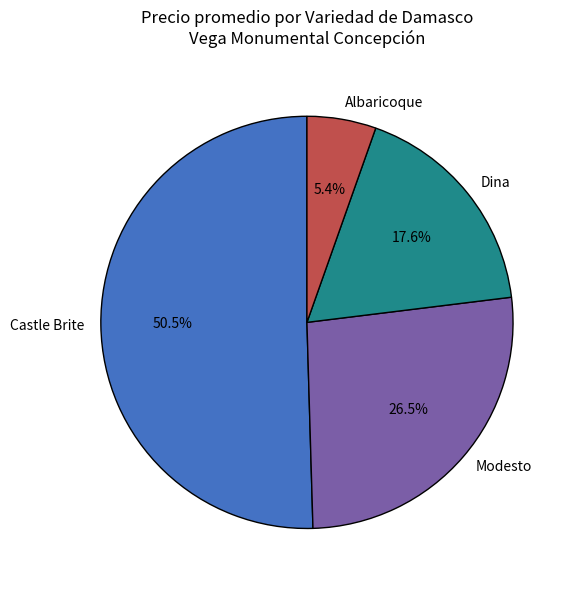

Does any single category account for the majority?

Yes